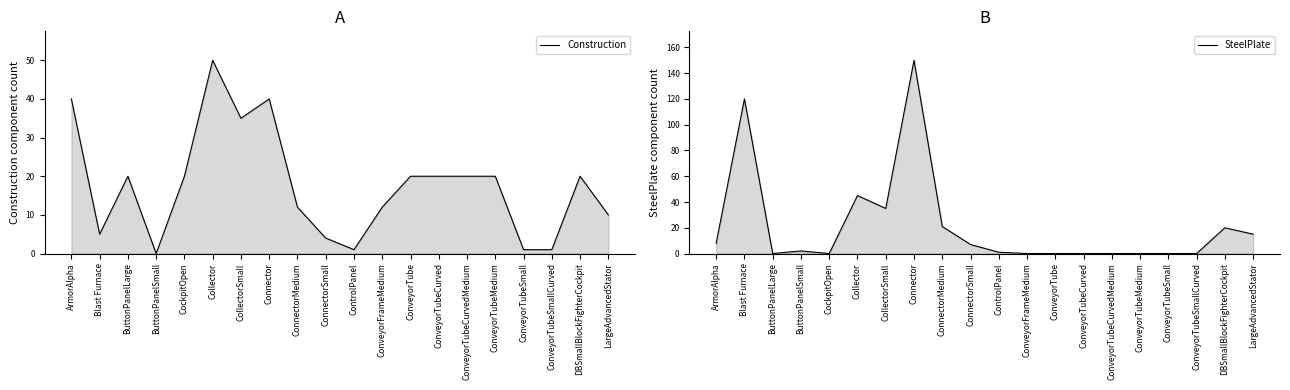

After their last crossing, which series has the higher values: Construction or SteelPlate?

Construction